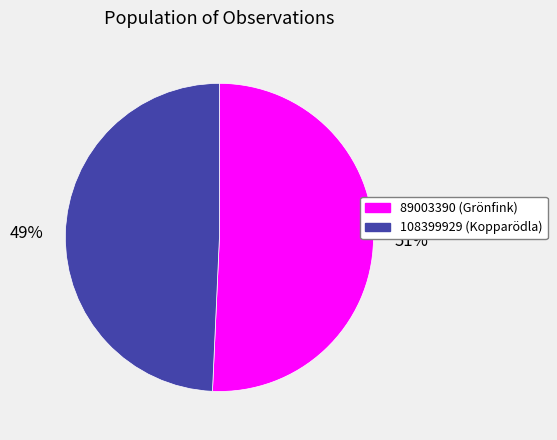

To the nearest percent, what is the average slice percentage?

50%